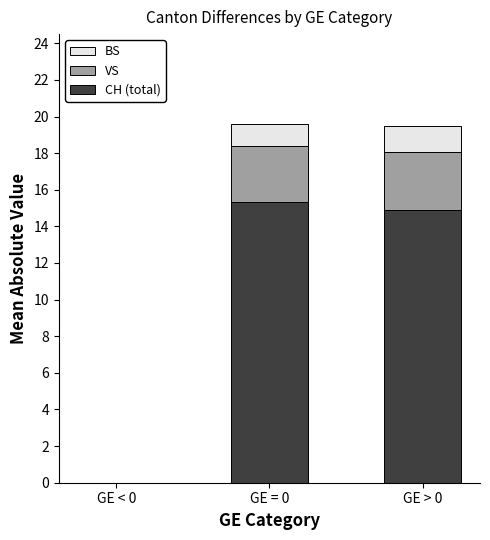

Count the number of data series in this chart.

3